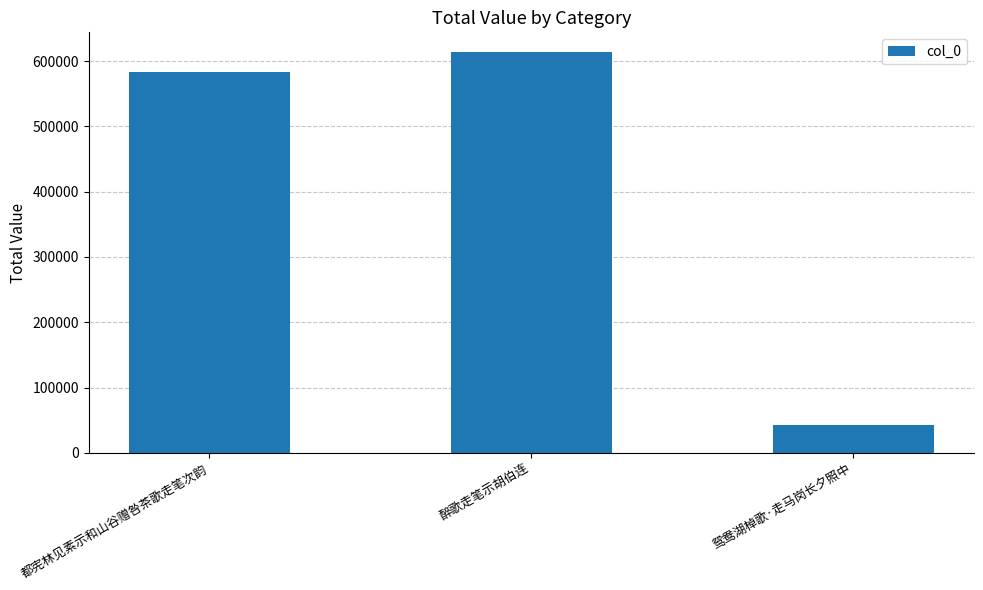

What is the average value?

413128